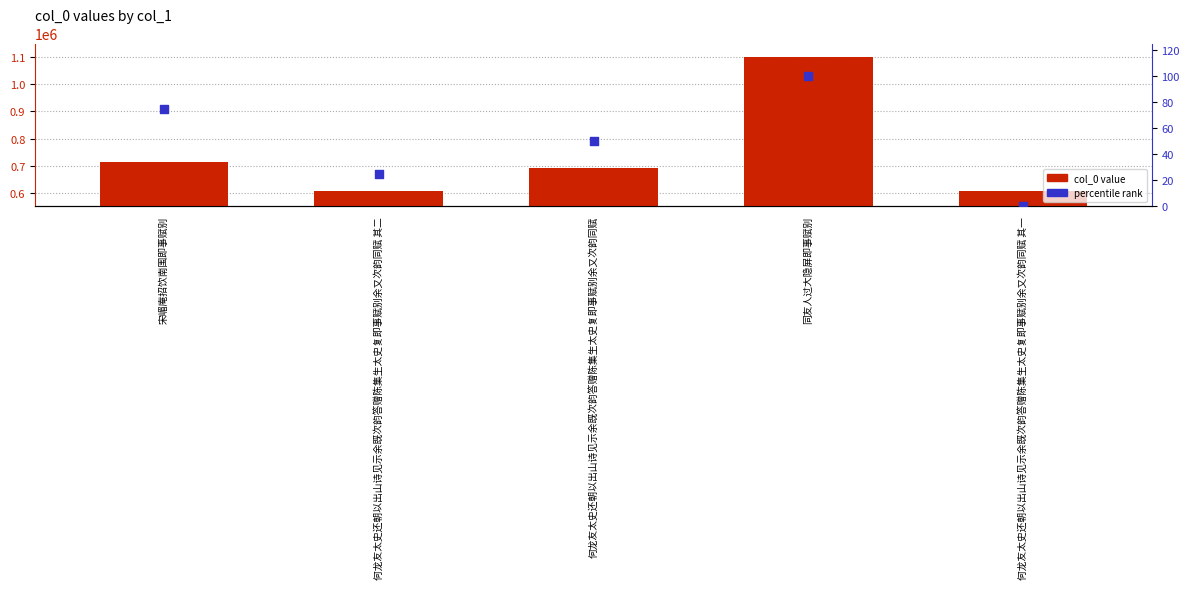

What are all the series names shown in the legend?

col_0 value, percentile rank